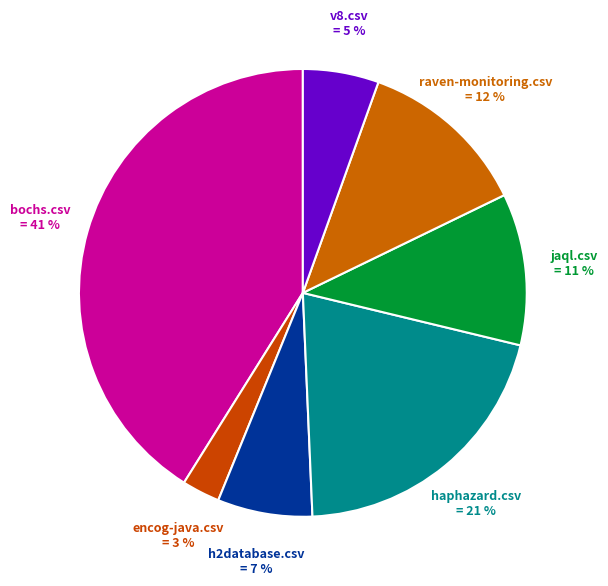

Does any single category account for the majority?

No